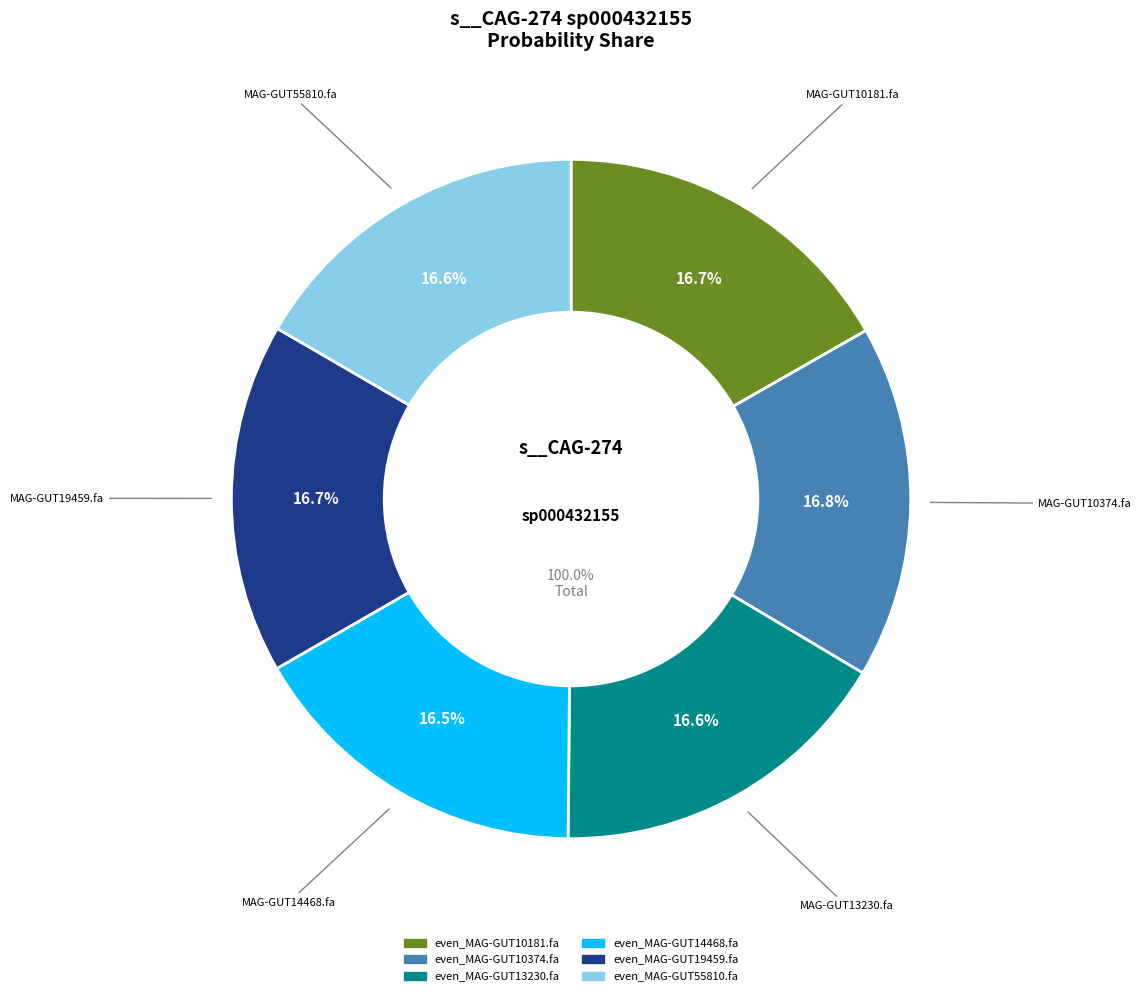

What is the smallest slice in the pie chart?

even_MAG-GUT14468.fa